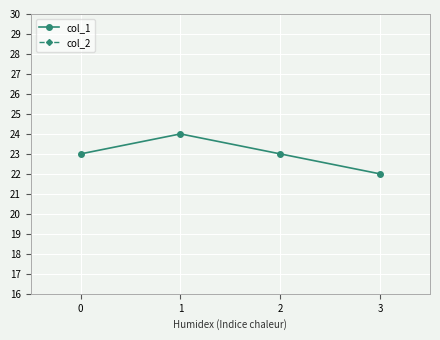

The value of col_1 at 3 is 22. True or false?

True